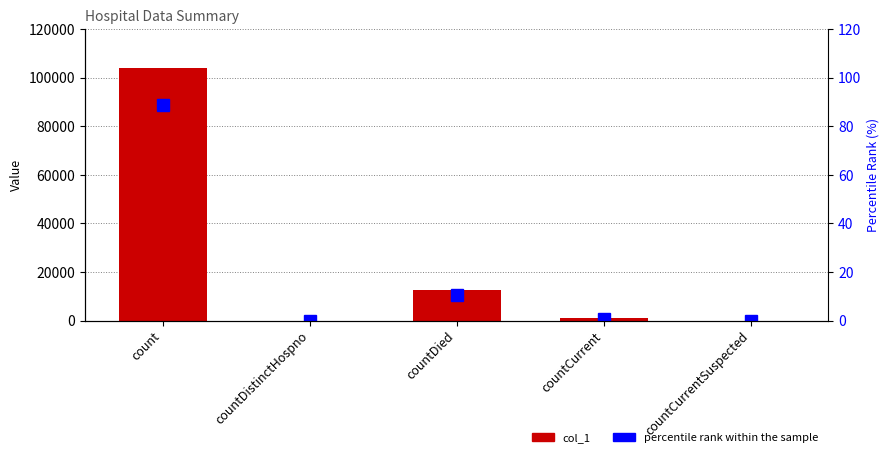

Between countDied and count, which is larger?

count